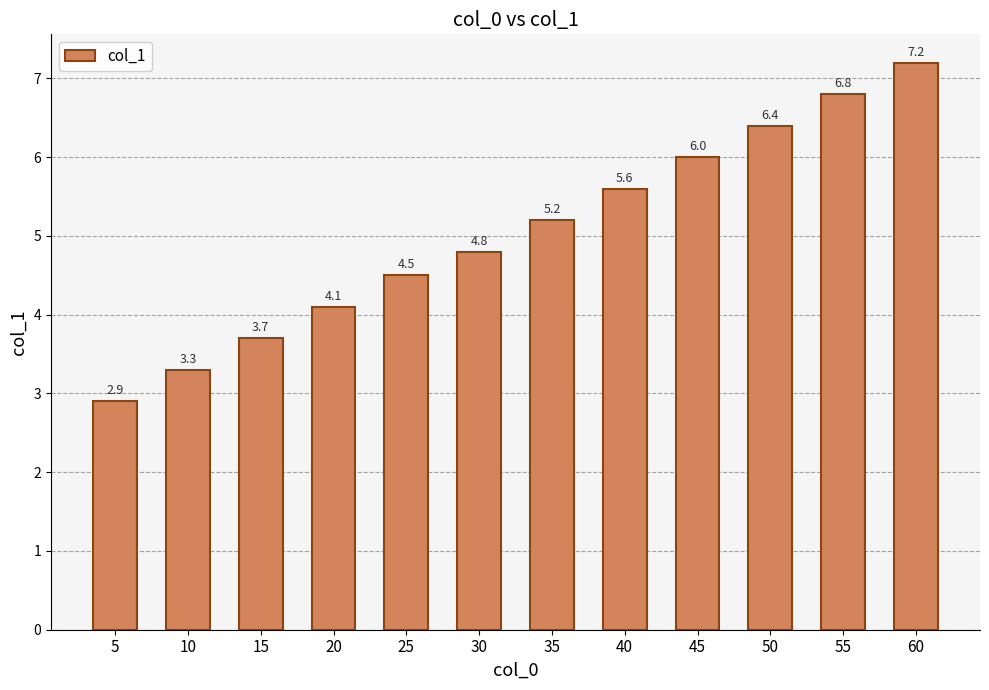

Does the chart contain any negative values?

No